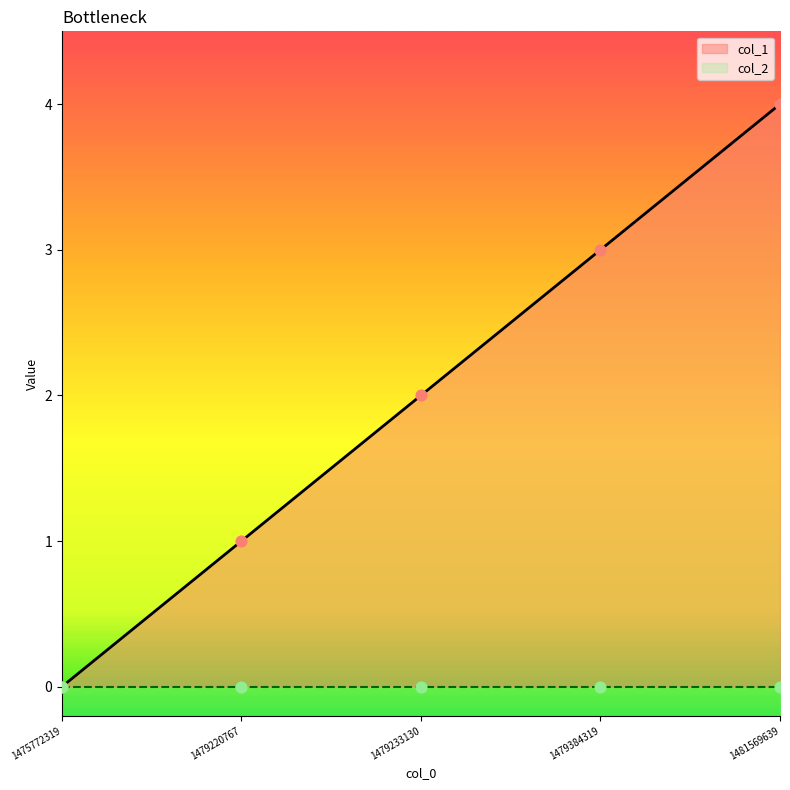

What is the change in value from 1475772319 to 1479220767?

+1